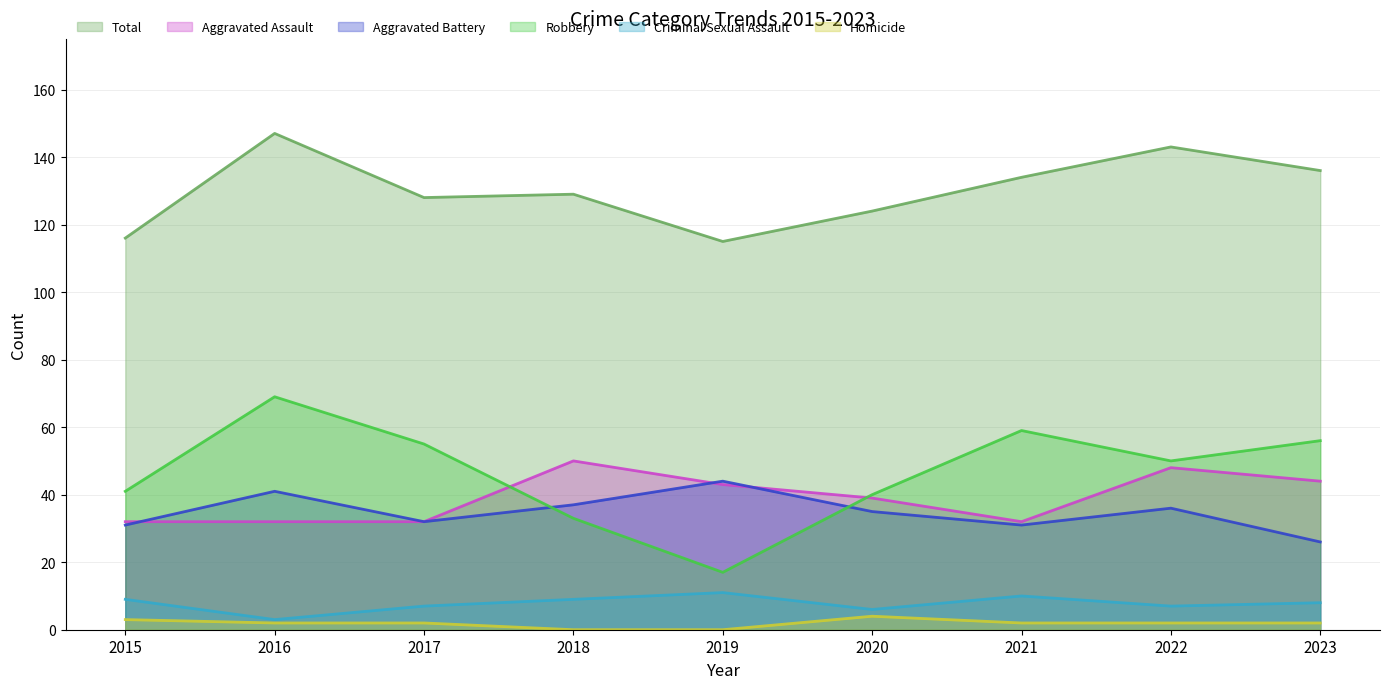

The value of Homicide at 2017 is 2. True or false?

True